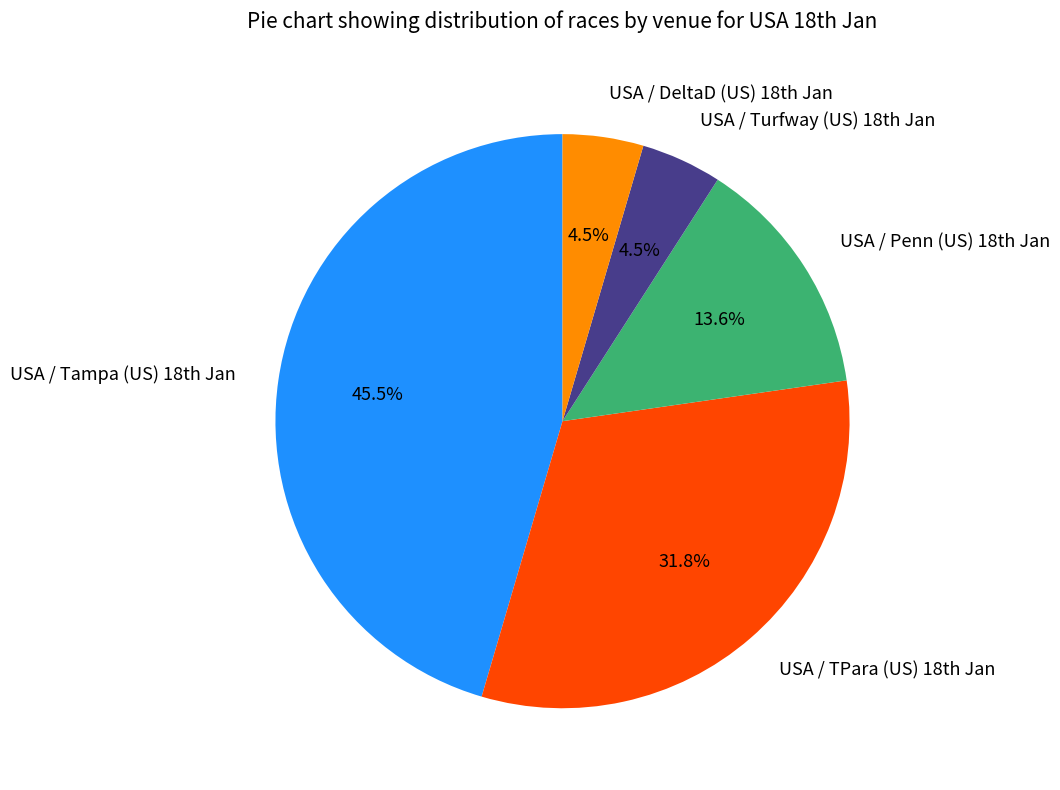

How many slices are in this pie chart?

5